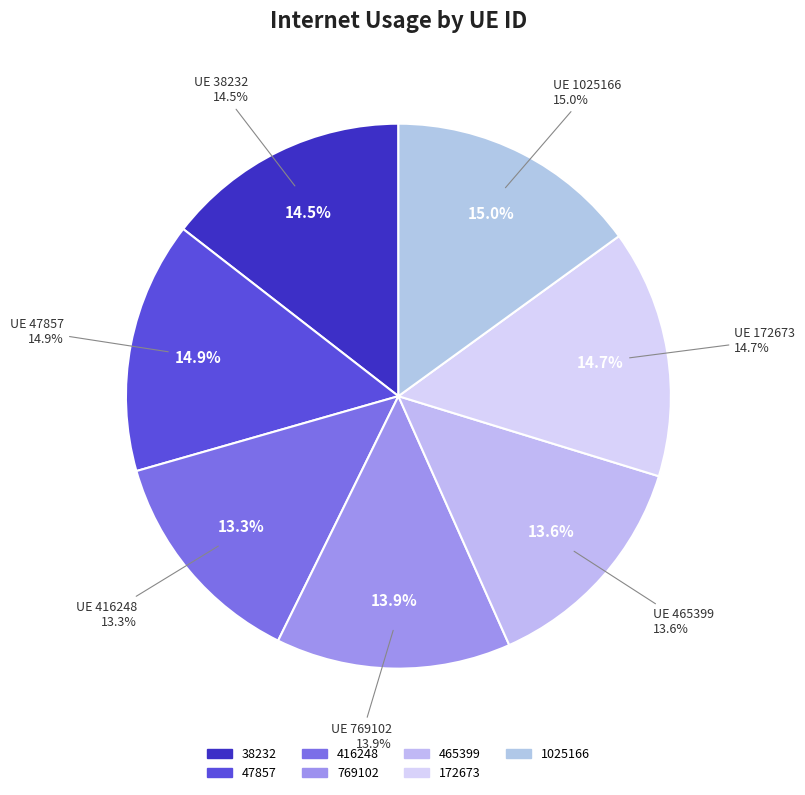

What percentage do 47857 and 465399 together represent?

28.5%